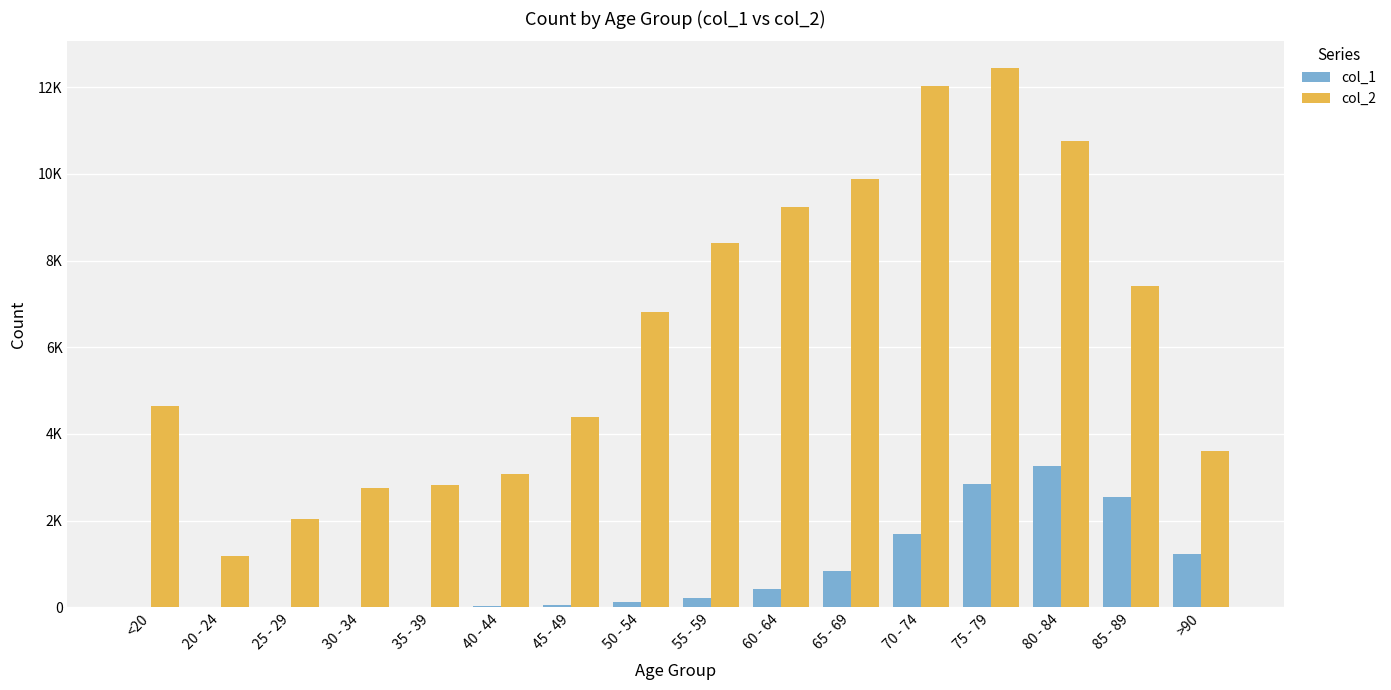

Does the chart contain stacked bars?

No